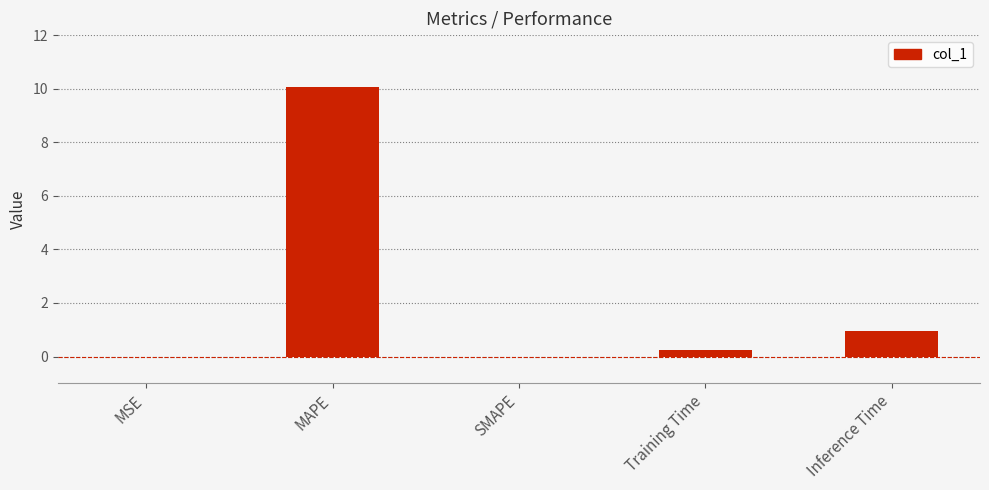

What is the ratio of the value at Inference Time to the value at MAPE?

0.1